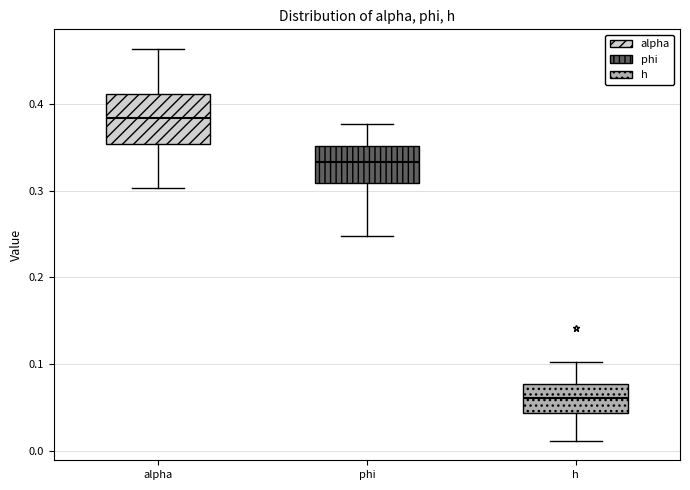

Where is the lower edge of the box for phi on the y-axis? The values are not printed on the chart, so give them approximately, as read against the axis.

0.31